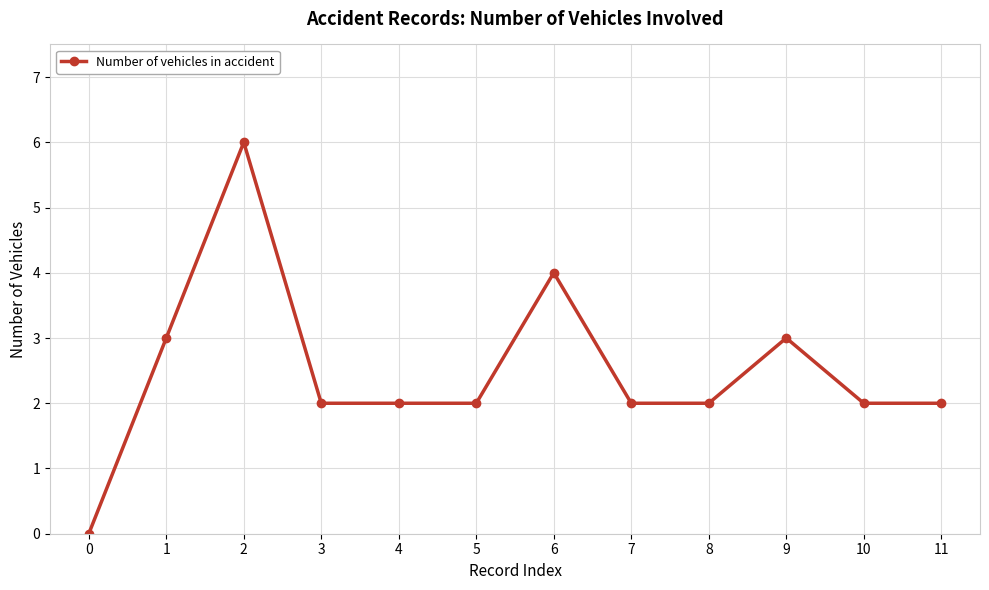

What is the sum of the values at 9 and 1?

6